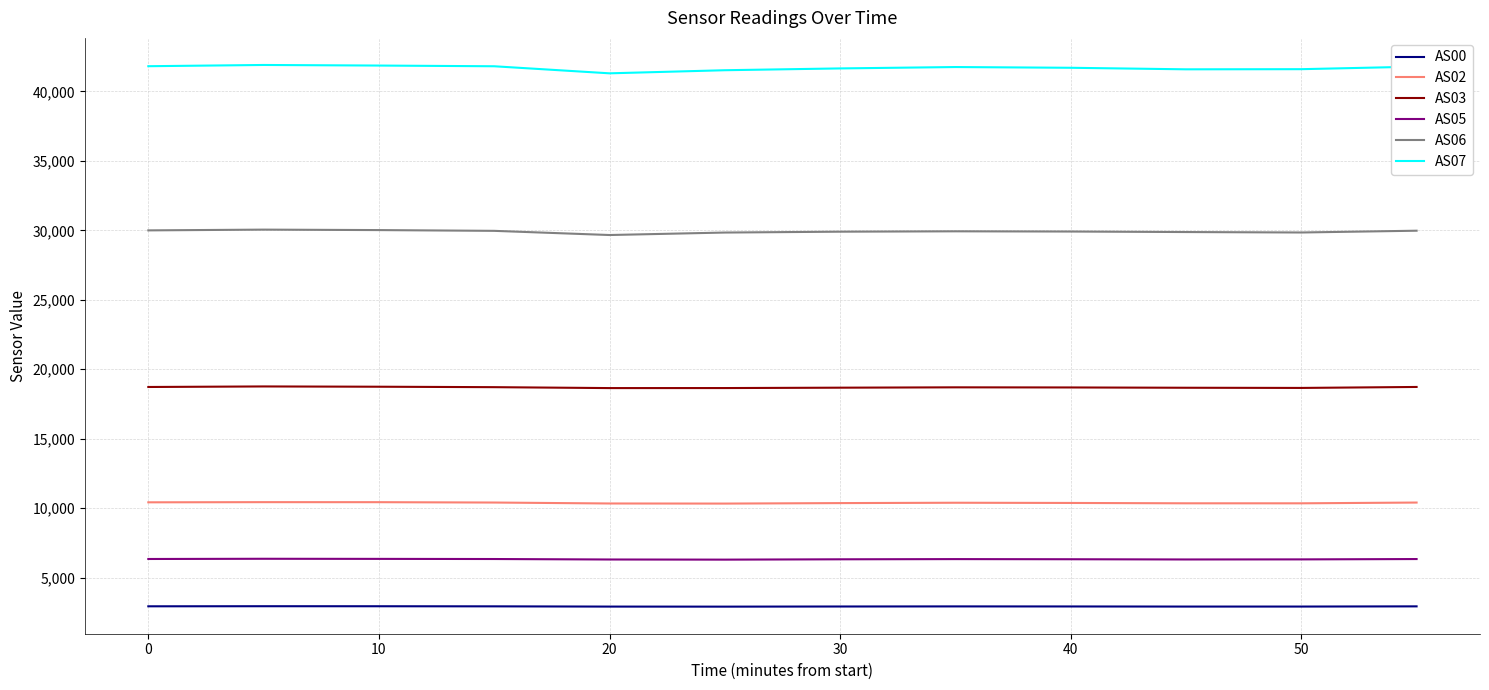

What is the lowest value of the AS03 series?

18646